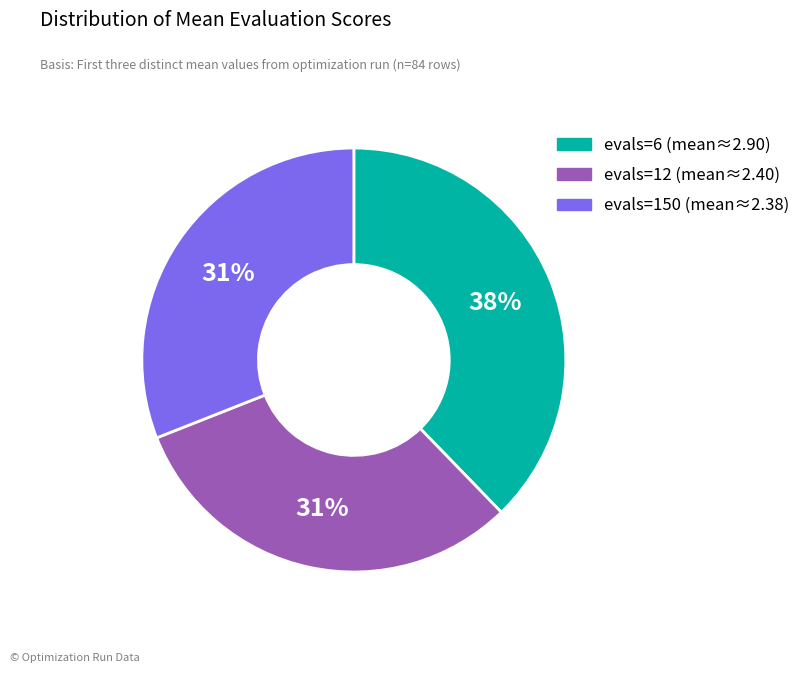

Does any single category account for the majority?

No